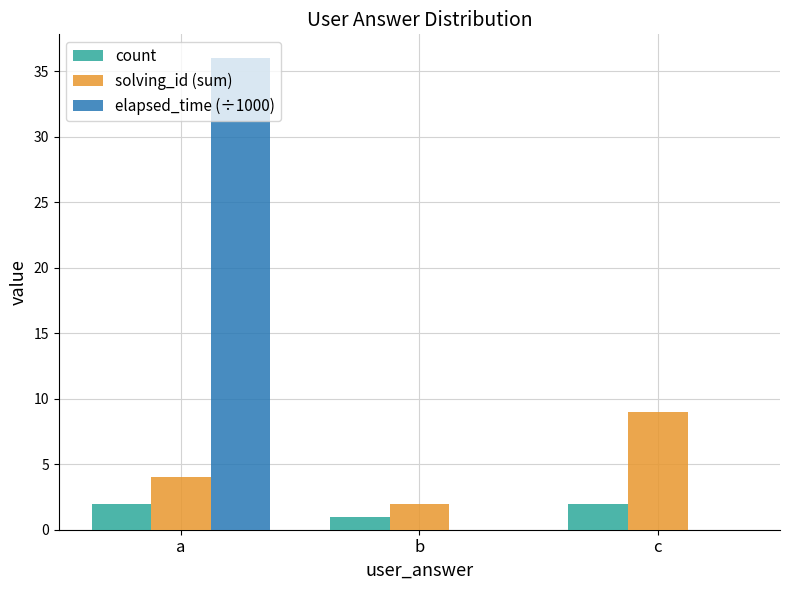

What is the sum of all solving_id (sum) values?

15